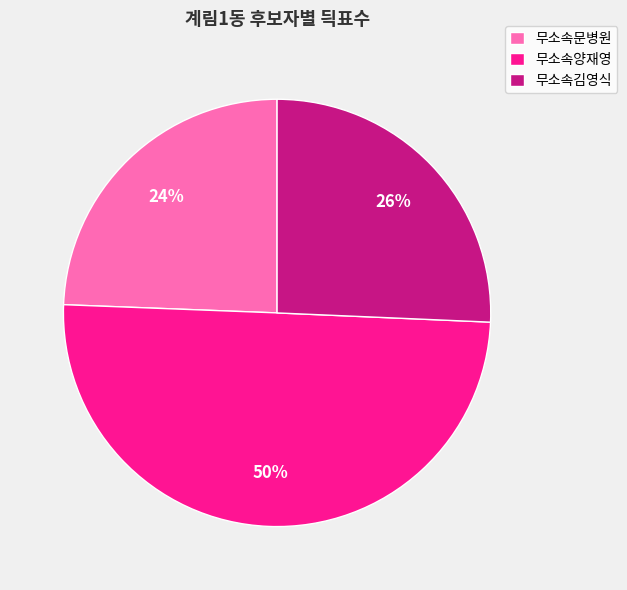

Rank the categories by value from highest to lowest.

무소속양재영, 무소속김영식, 무소속문병원